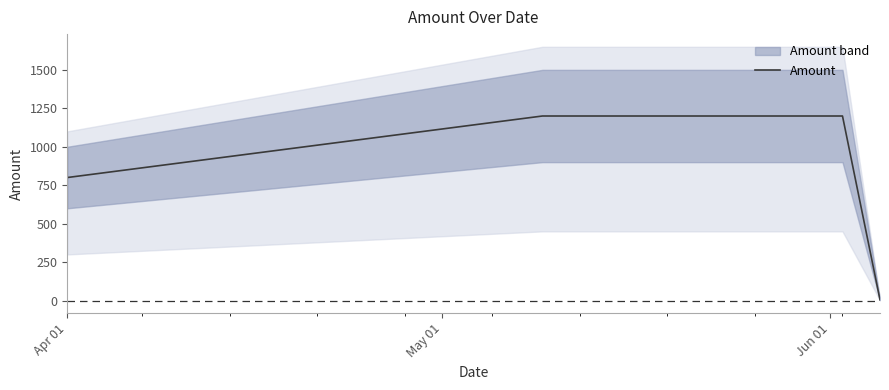

True or false: Amount has more than 1 interior local peaks.

False